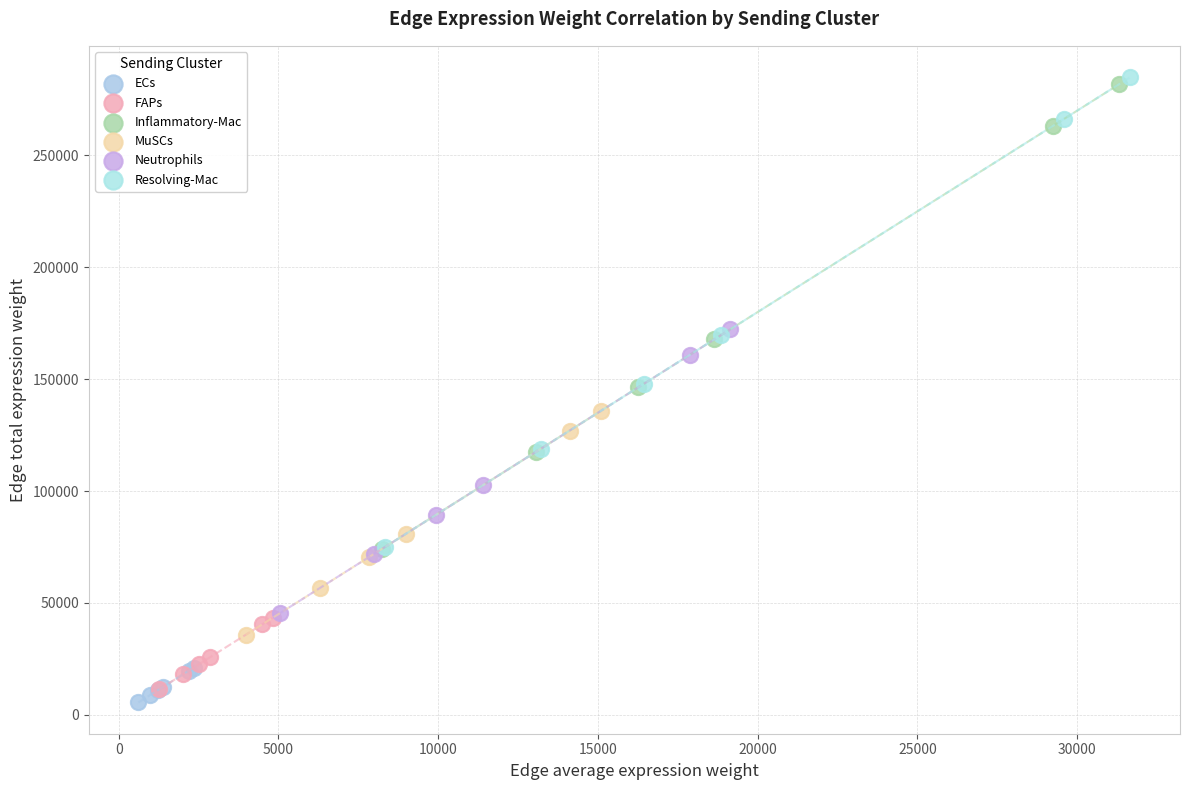

Which series has the widest spread of Y values?

Resolving-Mac